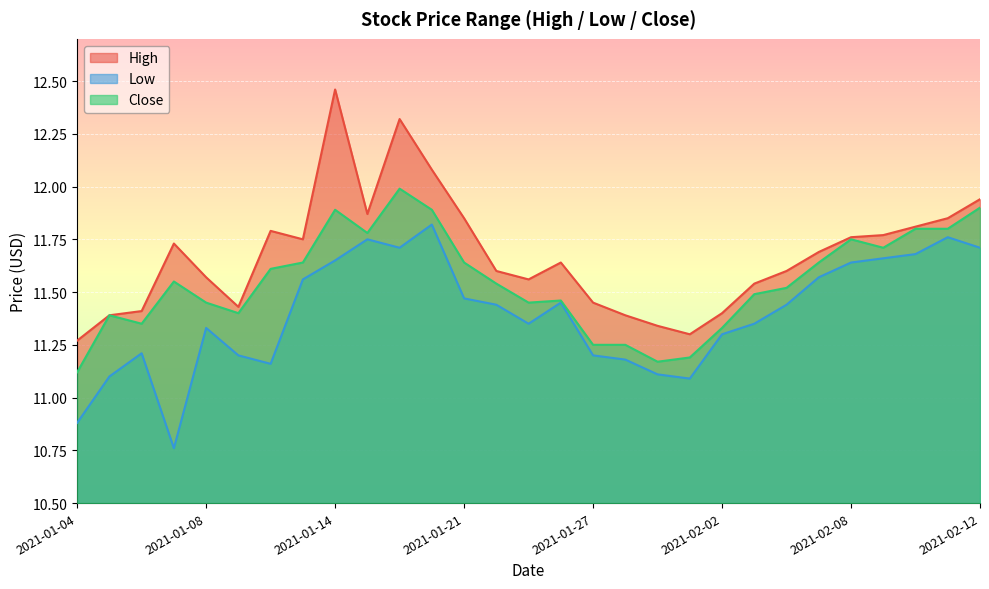

Which series has the largest total across all categories?

High